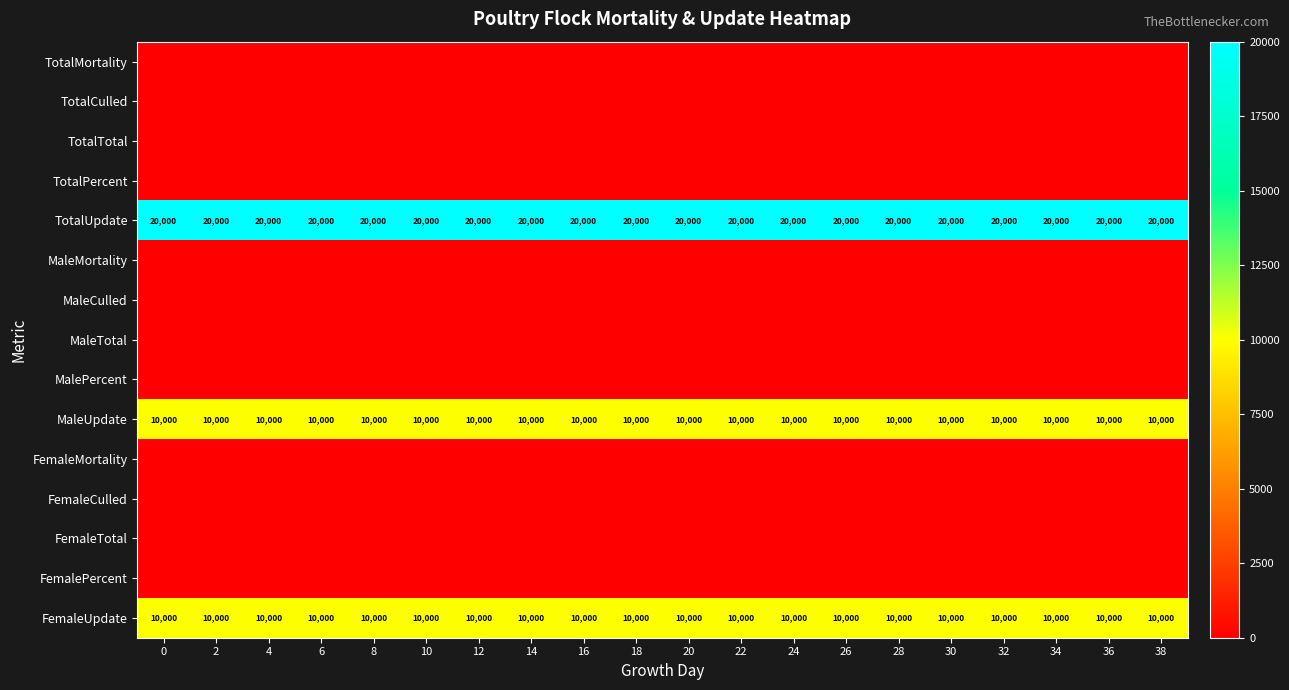

True or false: MaleUpdate has a value of 17040 at 34.

False